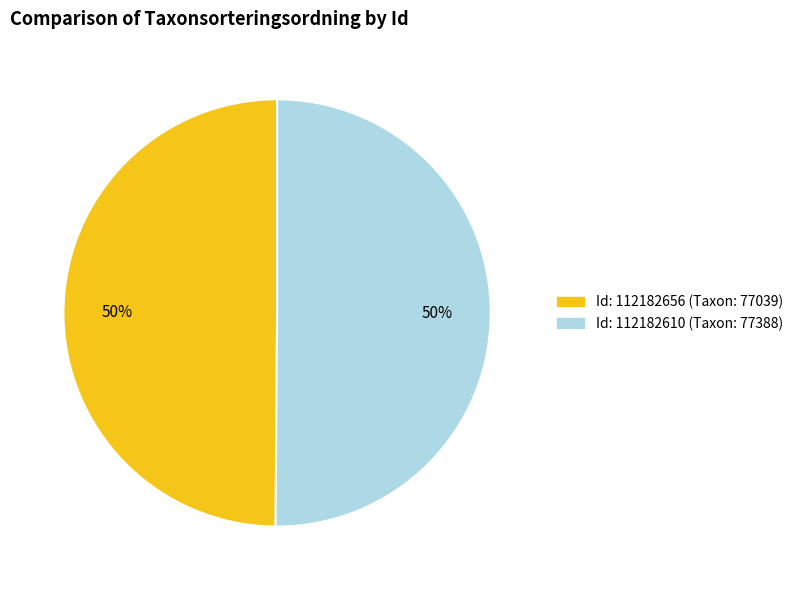

To the nearest percent, what is the average slice percentage?

50%